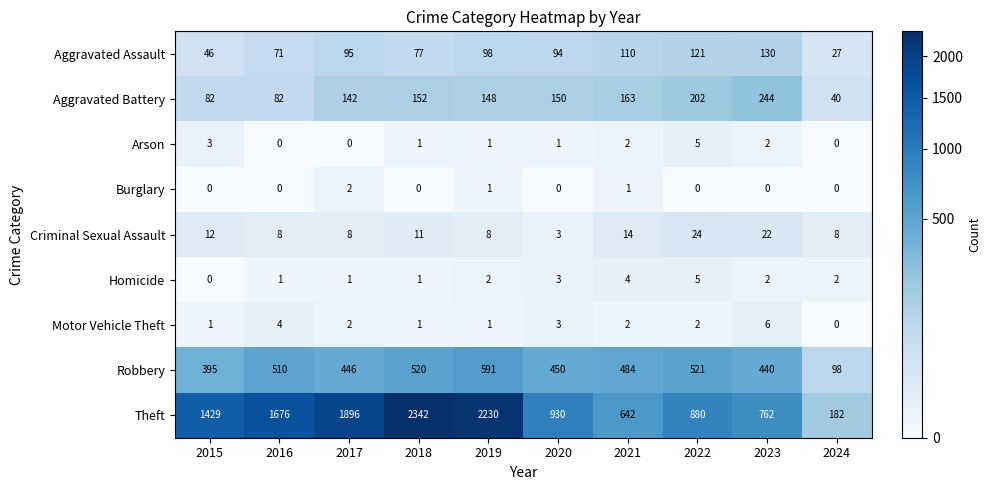

Count the number of categories in the chart.

10